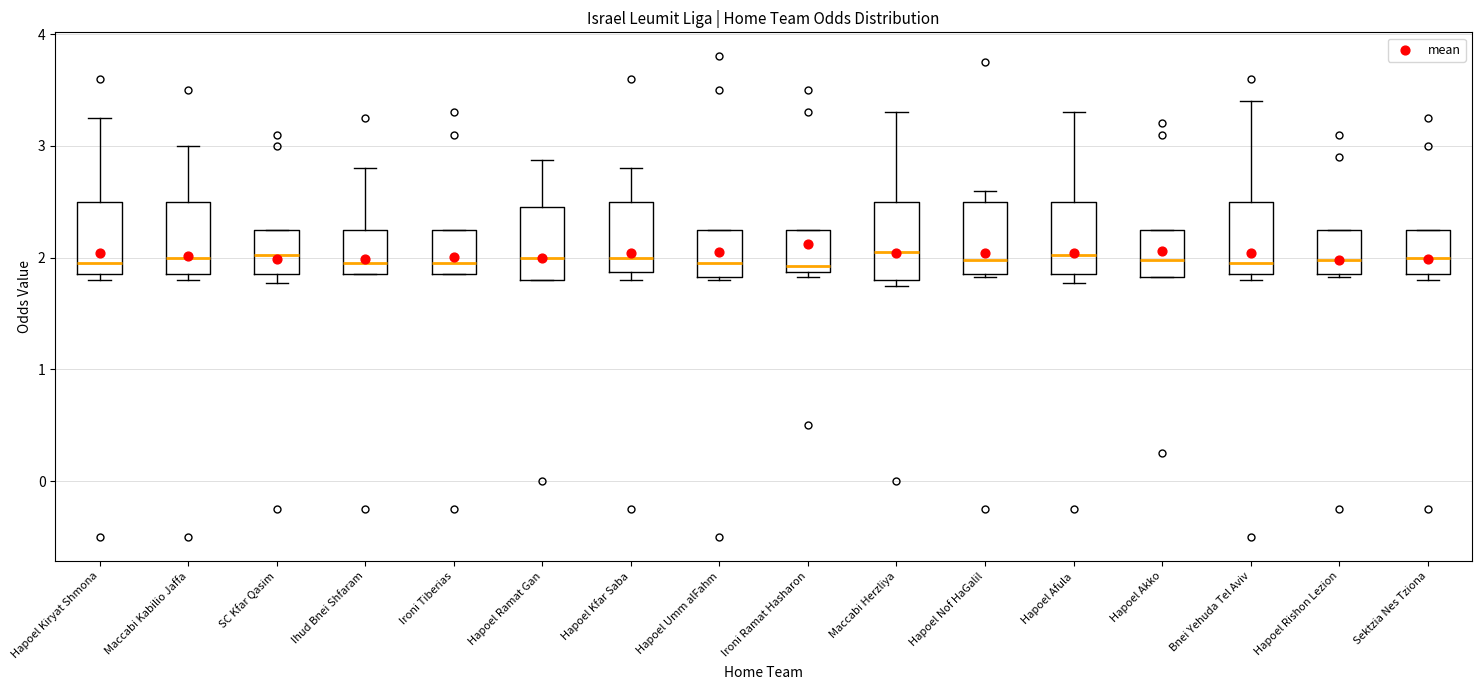

Where is the upper edge of the box for Hapoel Akko on the y-axis? The values are not printed on the chart, so give them approximately, as read against the axis.

2.3